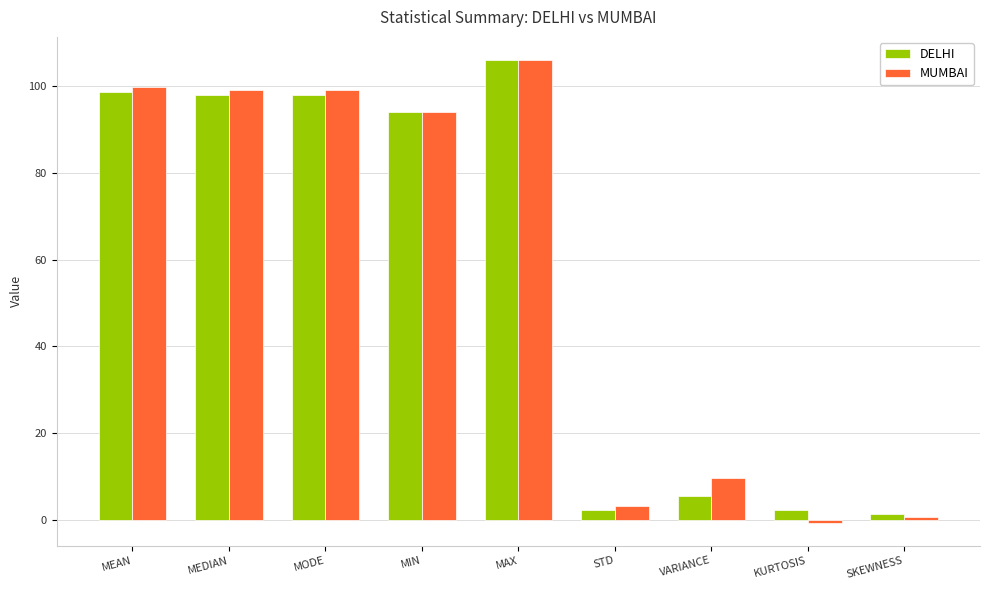

Does the chart contain stacked bars?

No